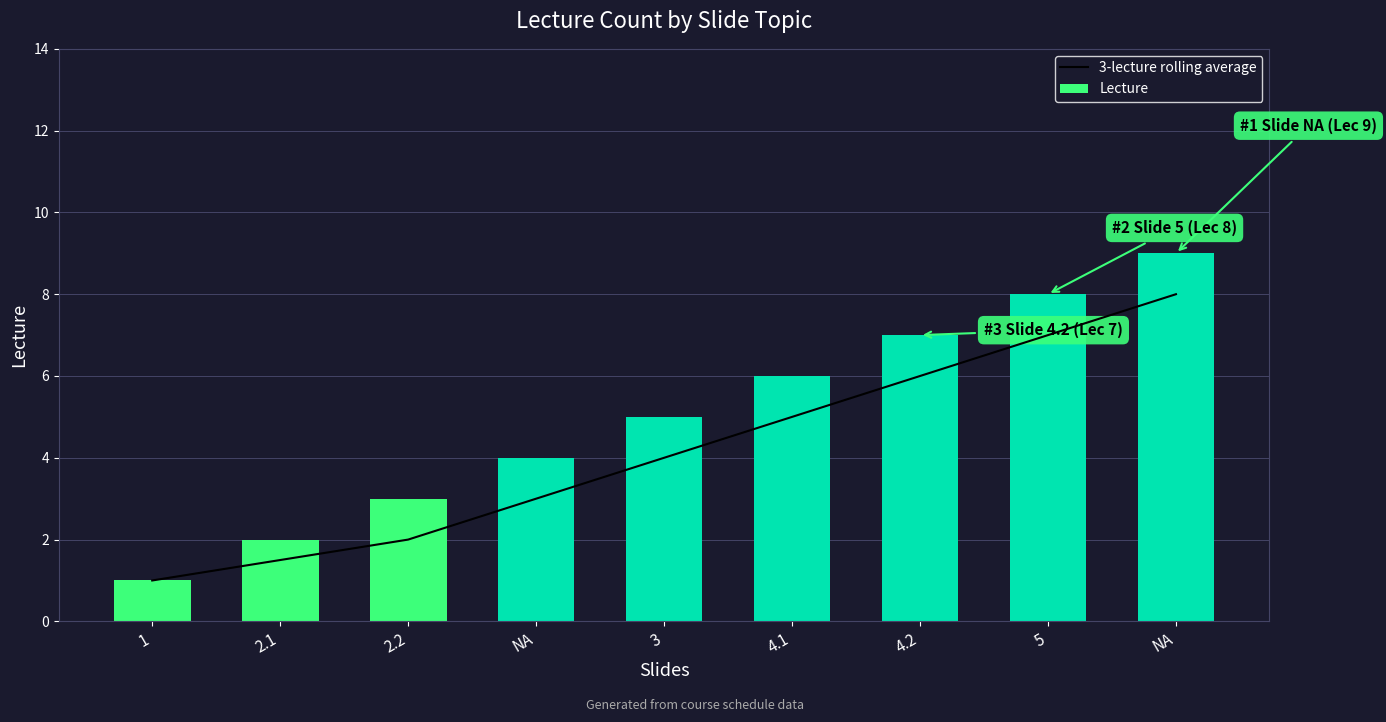

Reading left to right, extract all data points from this chart.

3-lecture rolling average: 1.0	1.5	2.0	3.0	4.0	5.0	6.0	7.0	8.0
Lecture: 1.0	2.0	3.0	4.0	5.0	6.0	7.0	8.0	9.0